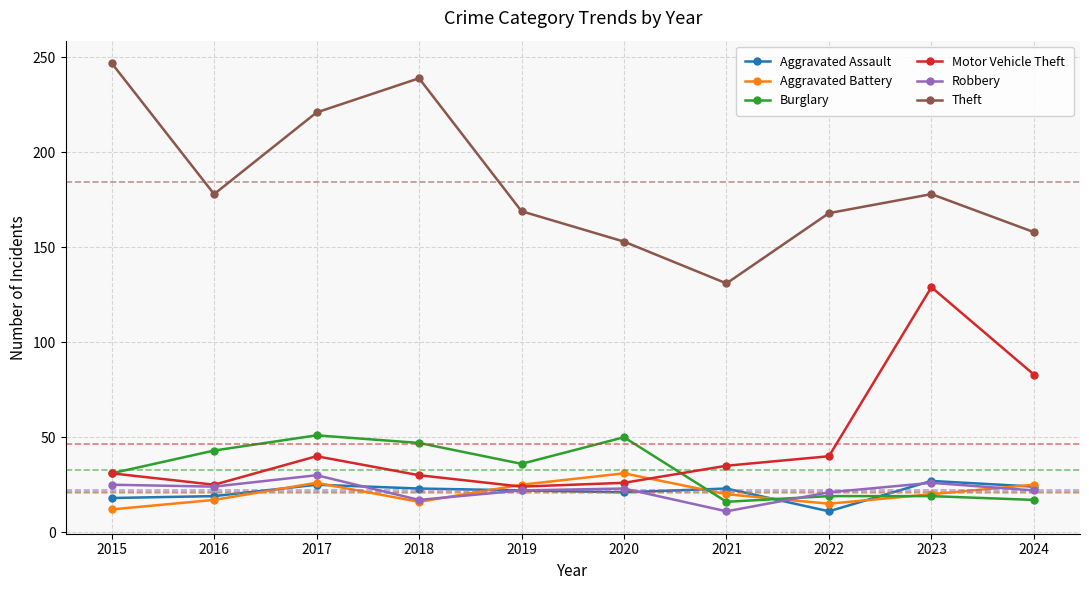

True or false: Burglary and Theft cross at least once.

False